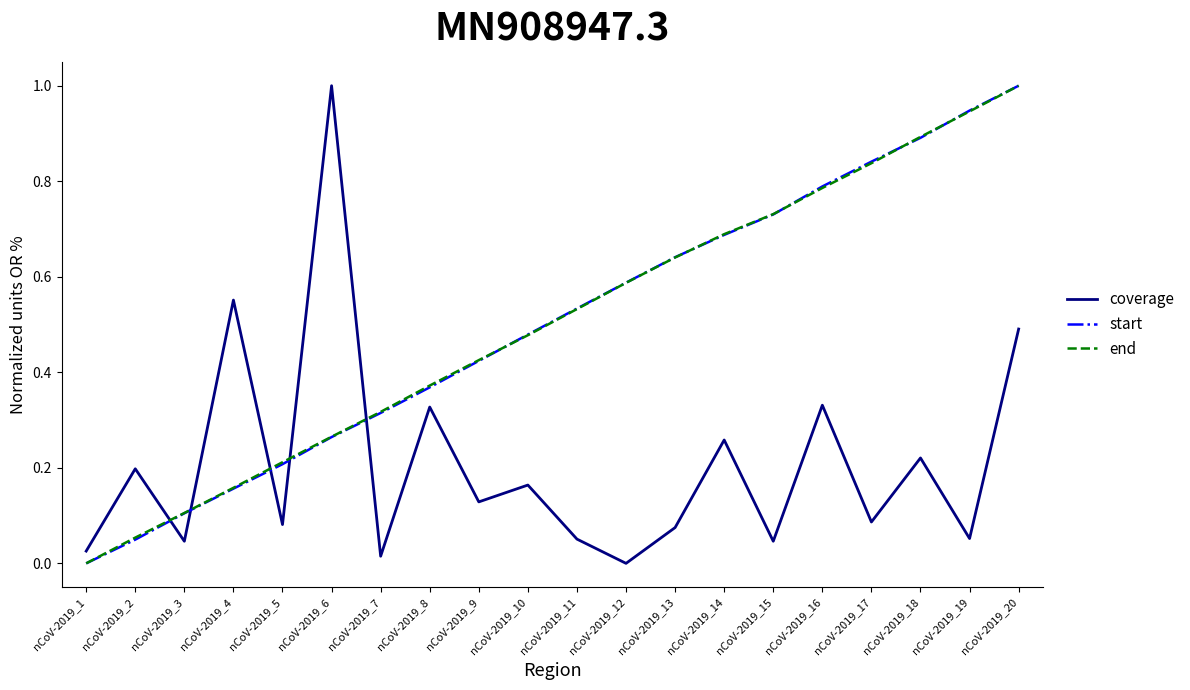

True or false: end has a value of 0.1 at nCoV-2019_7.

False